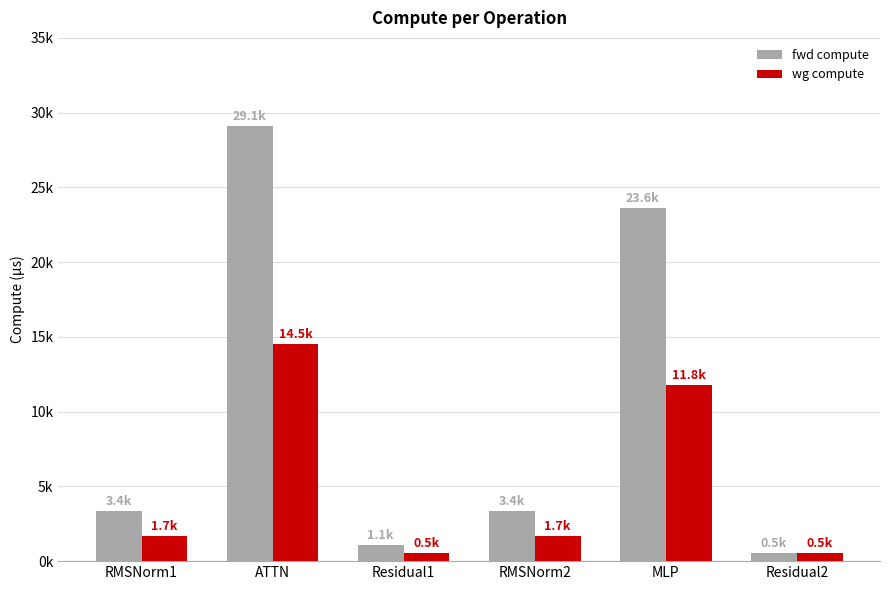

What is the sum of the wg compute values at MLP and Residual2?

12337.7